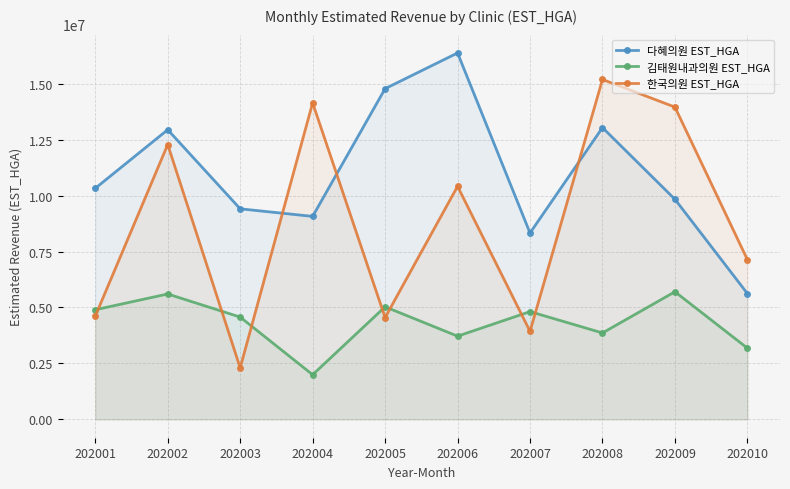

How many interior local valleys does the 김태원내과의원 EST_HGA series have?

3